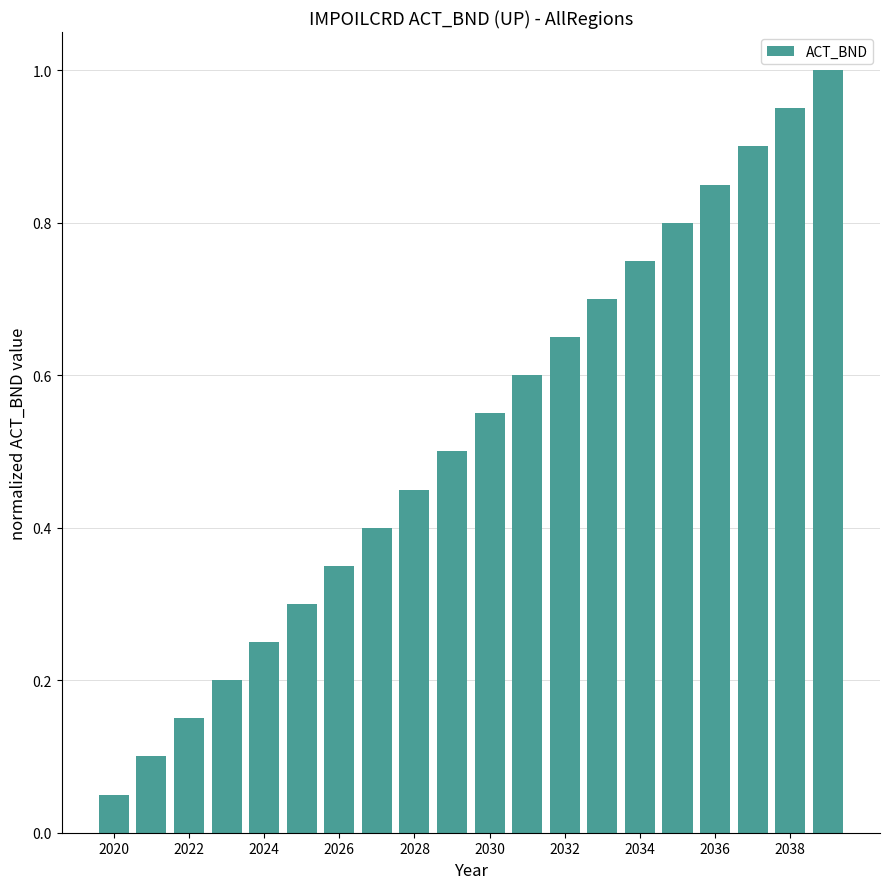

What is the greatest value displayed?

1.0